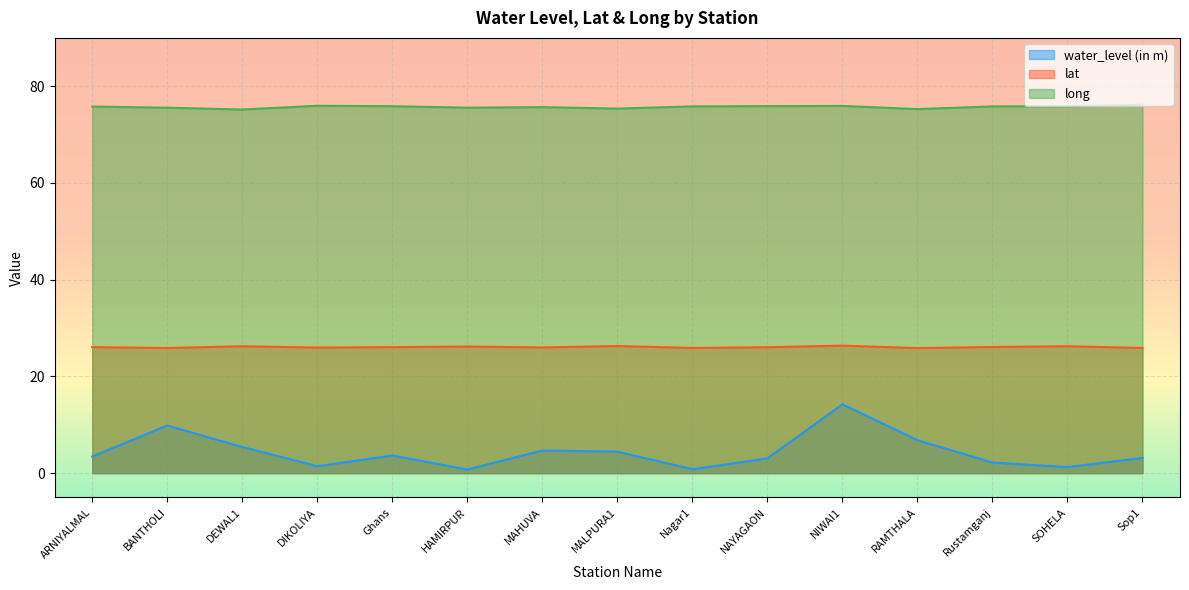

What is the greatest value displayed?

76.2